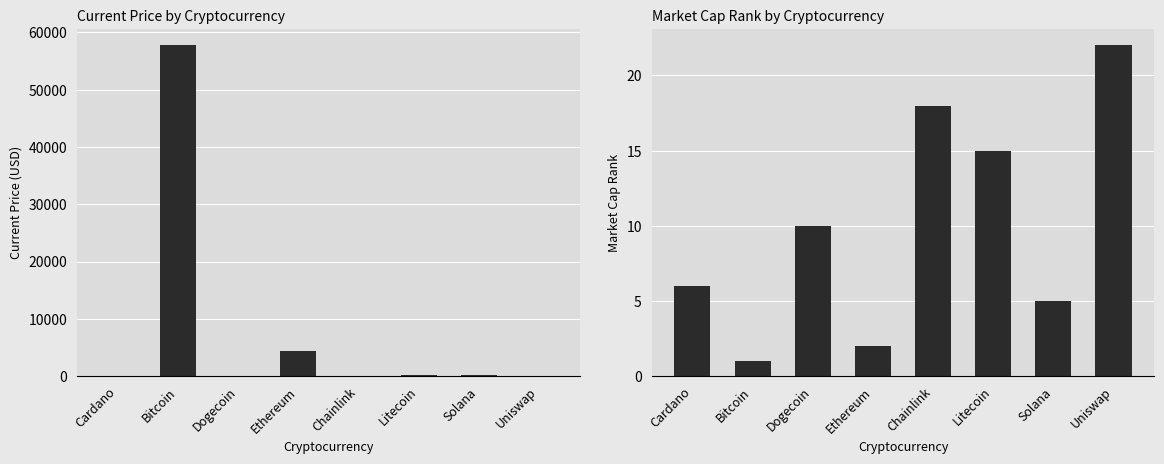

At which category is the sum across all series the highest?

Bitcoin